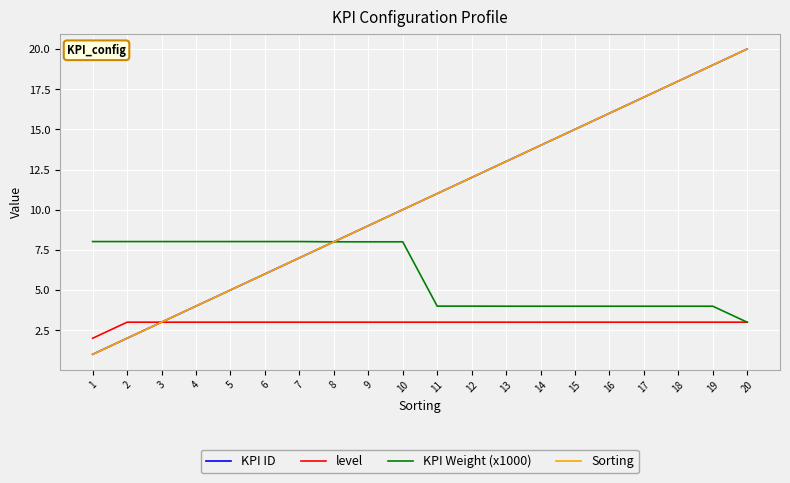

What is the value of the KPI Weight (x1000) point at the 16th from the left?

4.0